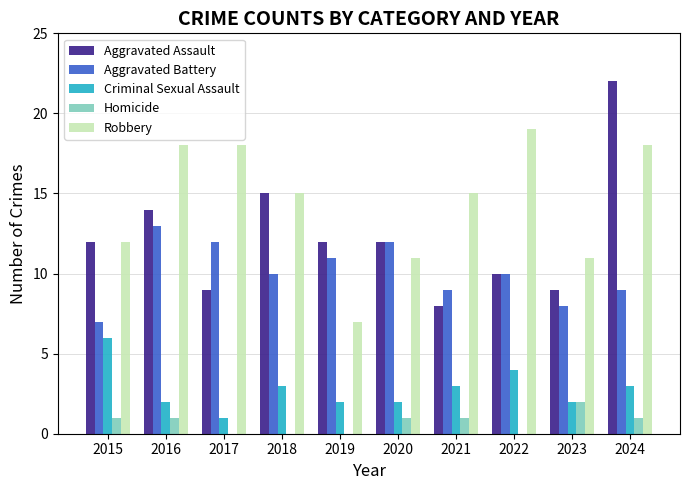

What is the sum of all Aggravated Assault values?

123